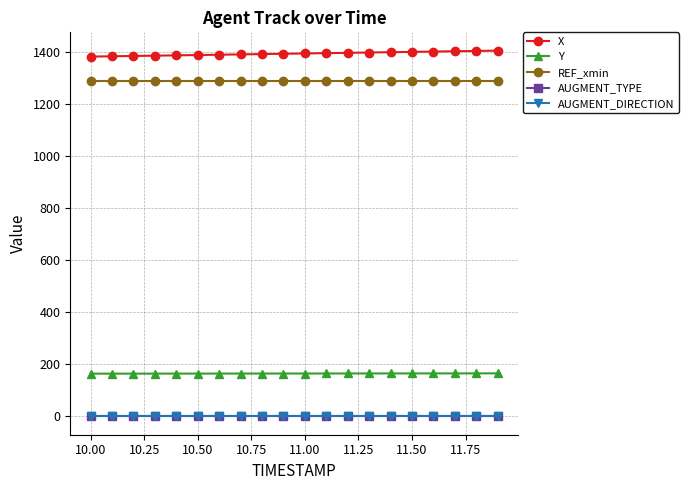

What is the value of the REF_xmin point at the 6th from the left?

1290.0